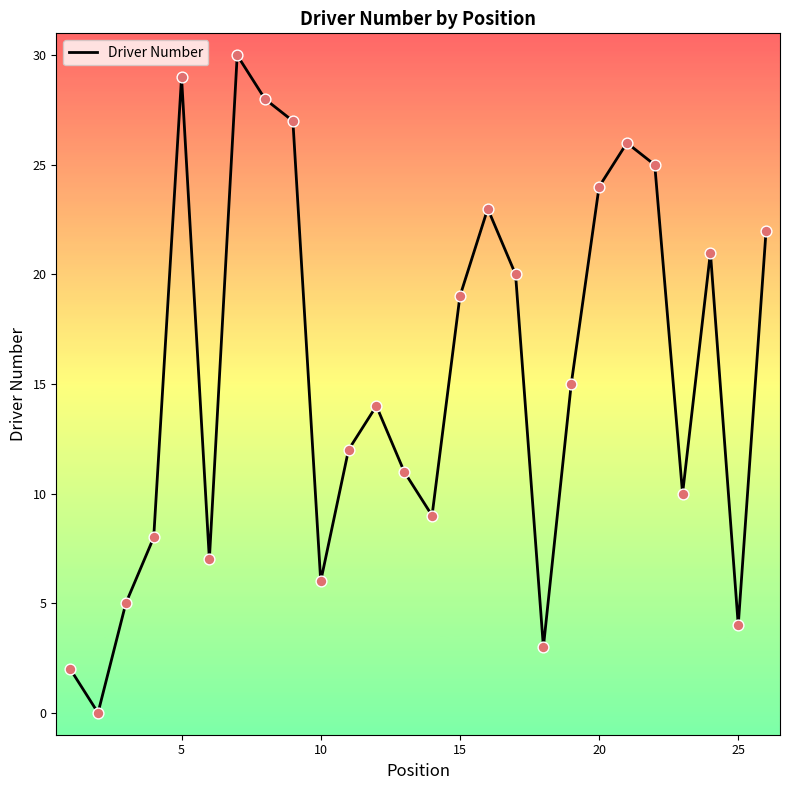

What is the difference between the maximum and minimum values?

30